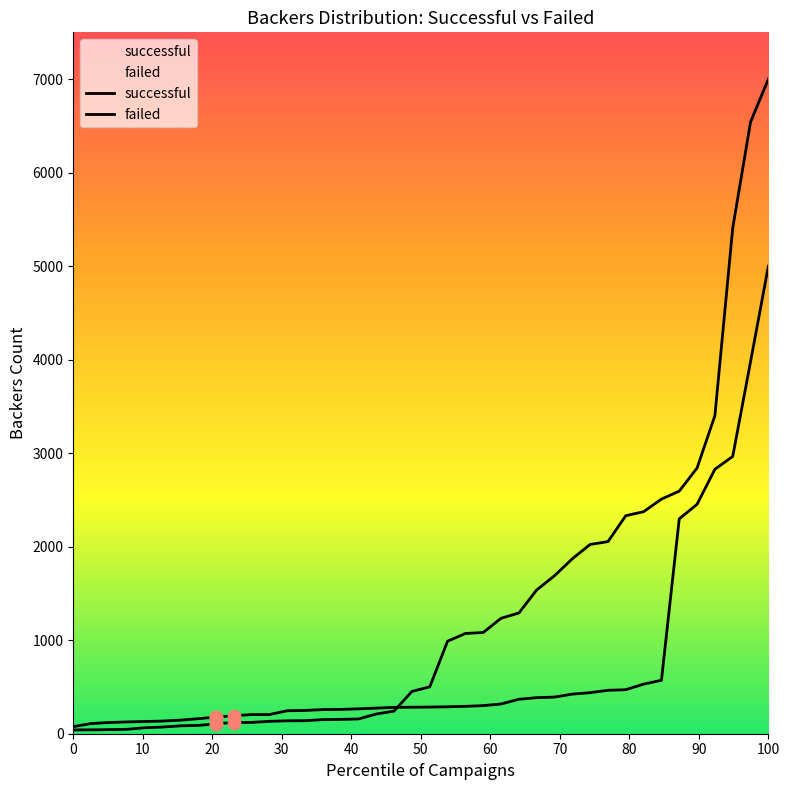

Is the value of successful at 24 greater than the value of failed at 24?

No